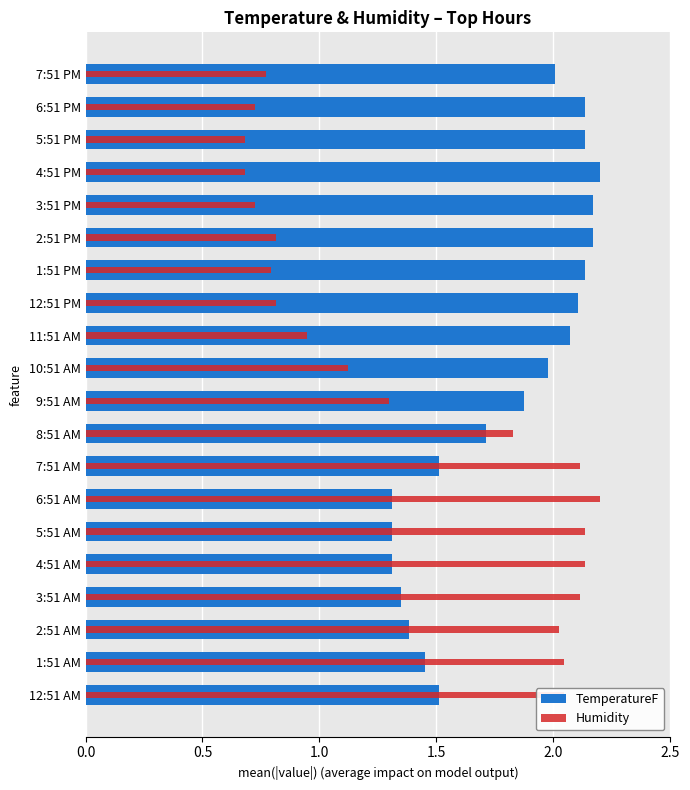

What are all the series names shown in the legend?

TemperatureF, Humidity